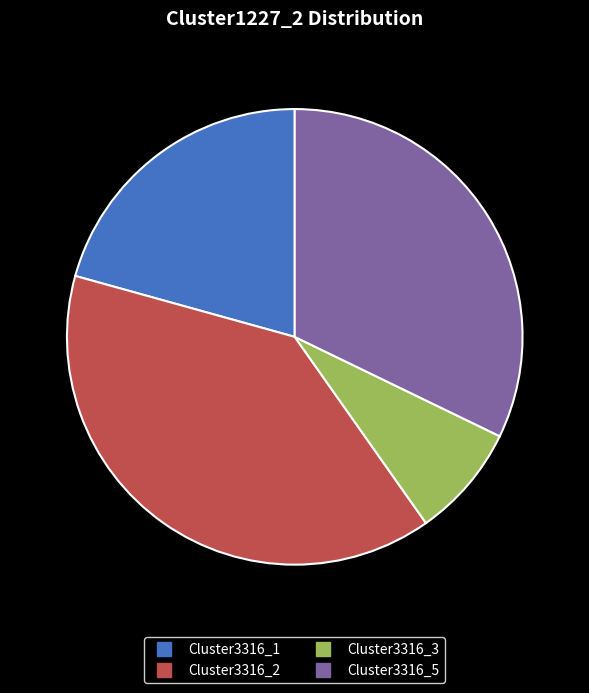

Does any single category account for the majority?

No